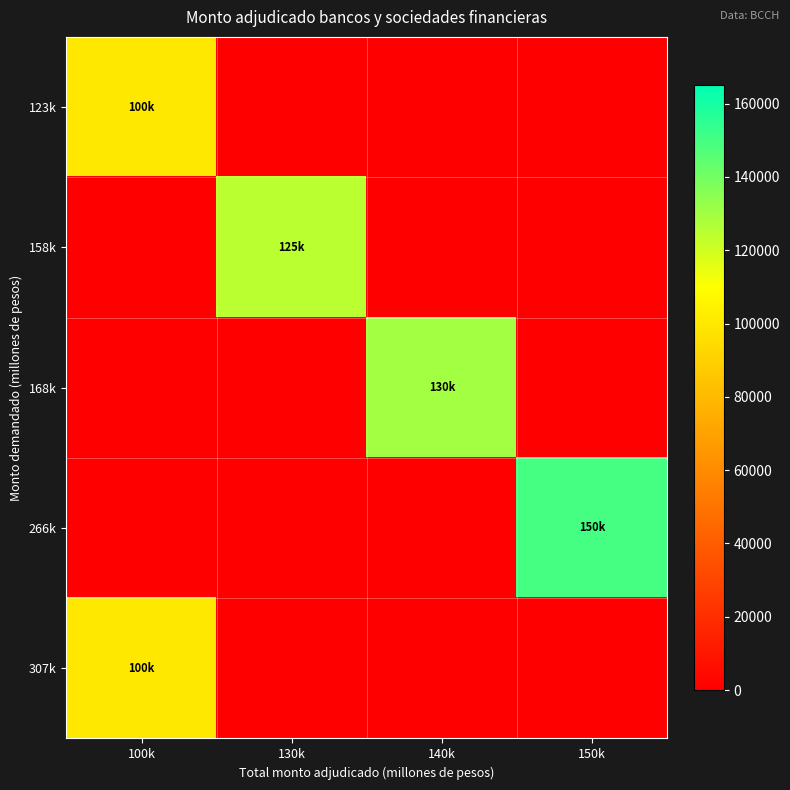

Reading left to right, transcribe all the data shown in this chart.

123k: 100k=100000	130k=0	140k=0	150k=0
158k: 100k=0	130k=125000	140k=0	150k=0
168k: 100k=0	130k=0	140k=130000	150k=0
266k: 100k=0	130k=0	140k=0	150k=150000
307k: 100k=100000	130k=0	140k=0	150k=0